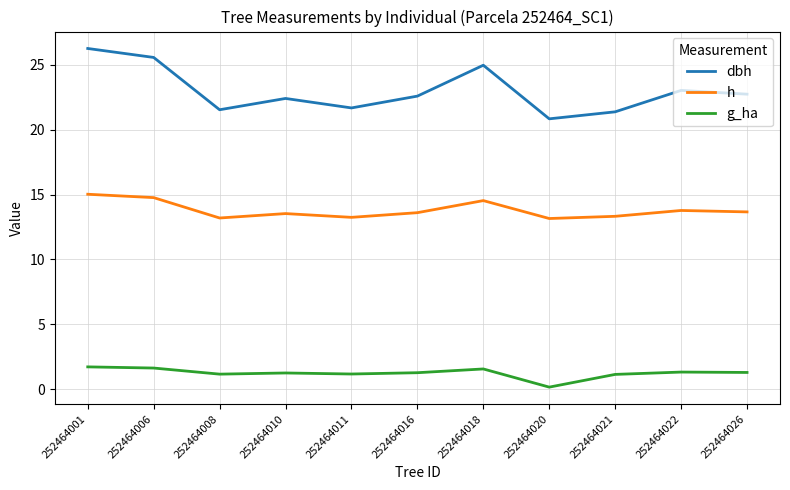

True or false: dbh and h intersect in this chart.

False